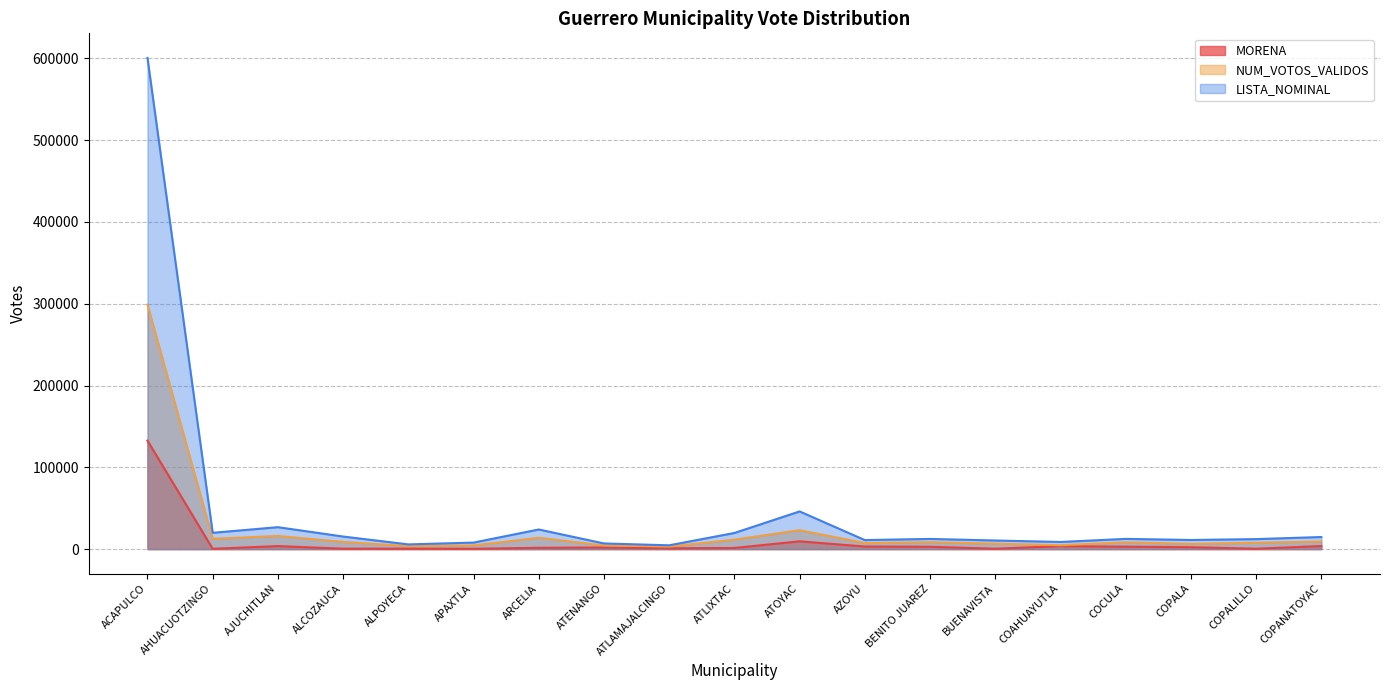

Rank the categories by MORENA value from lowest to highest.

AHUACUOTZINGO, APAXTLA, BUENAVISTA, COPALILLO, ALCOZAUCA, ALPOYECA, ATLAMAJALCINGO, ATLIXTAC, ARCELIA, ATENANGO, COPALA, BENITO JUAREZ, COCULA, AZOYU, COAHUAYUTLA, AJUCHITLAN, COPANATOYAC, ATOYAC, ACAPULCO